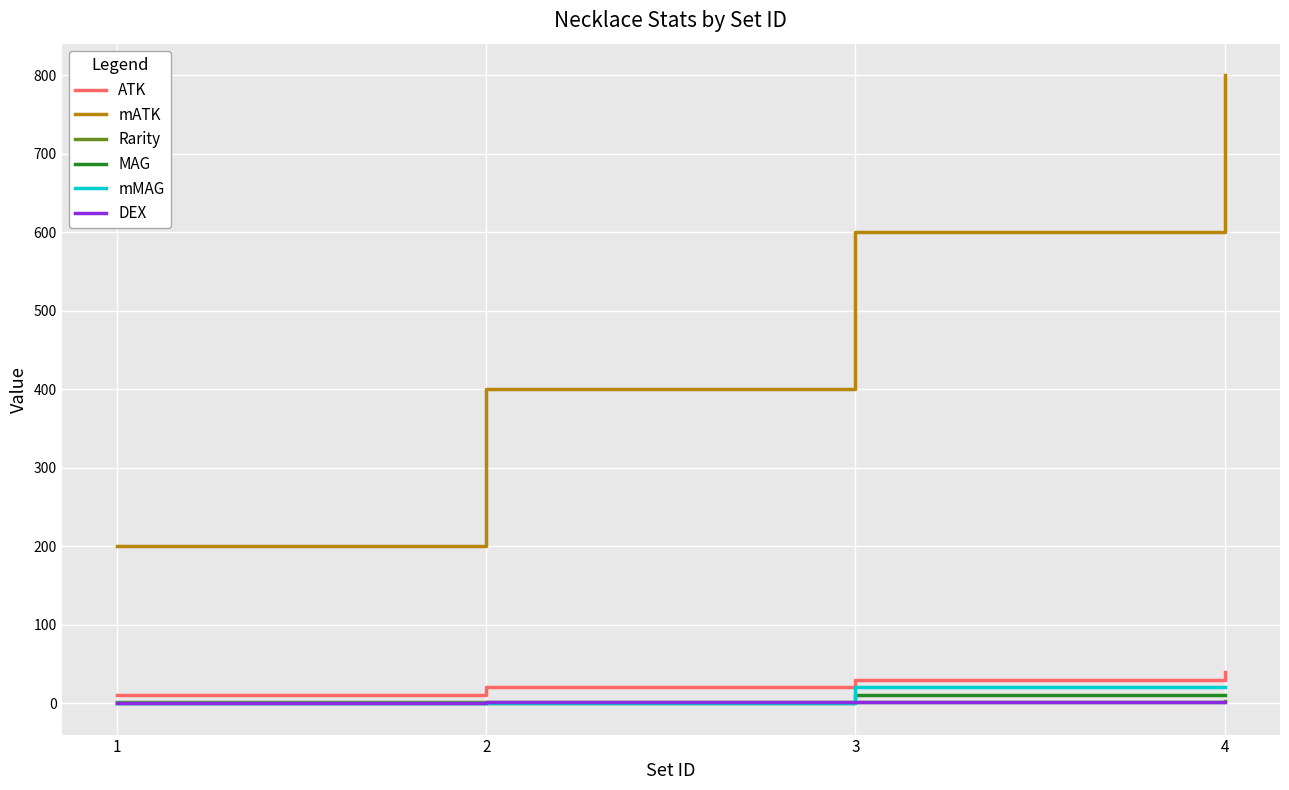

Which series has the largest total across all categories?

mATK